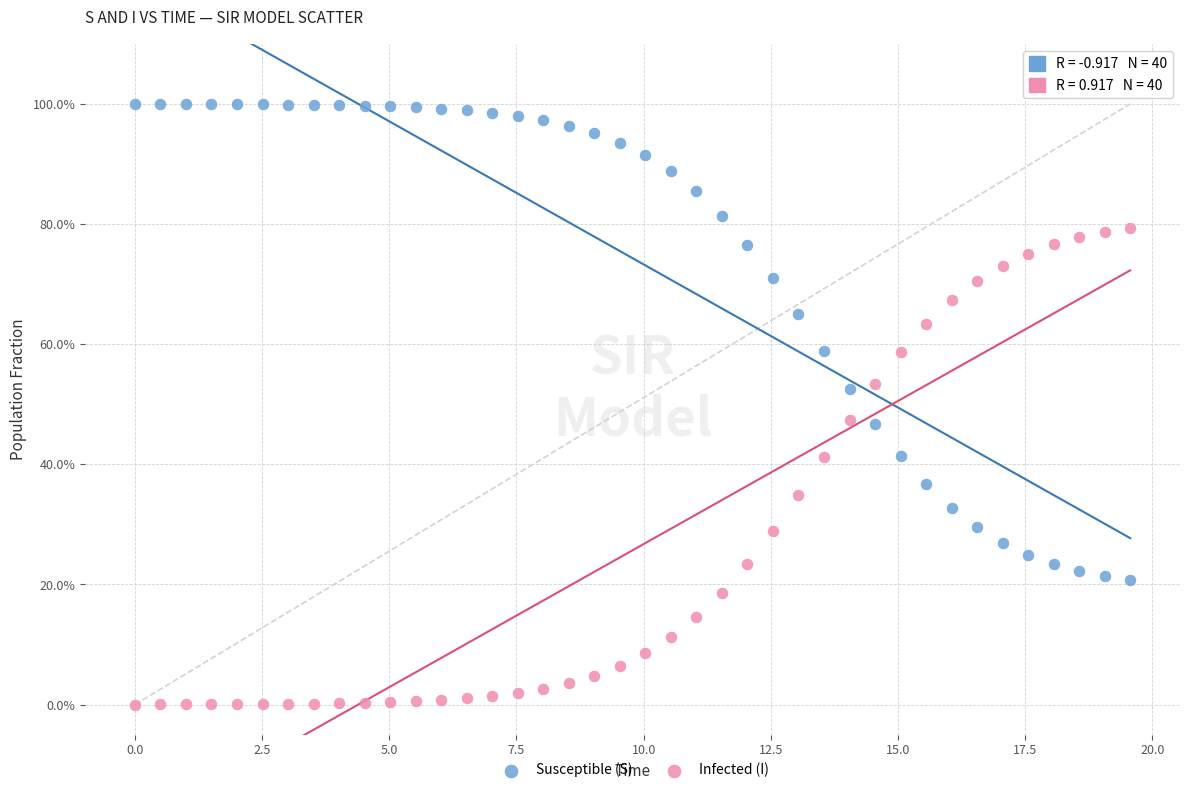

Which series reaches the minimum Y coordinate?

Infected (I)